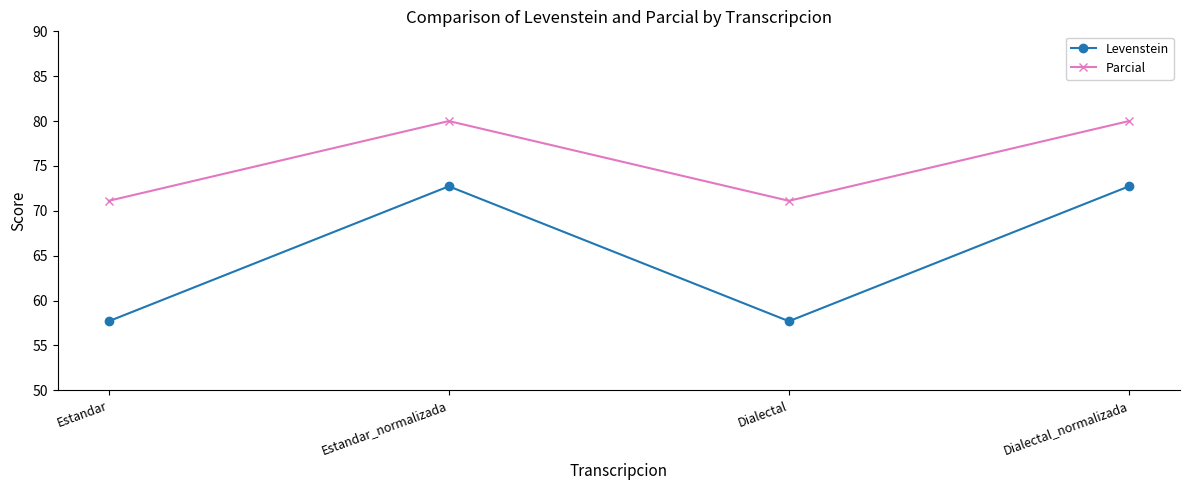

How many data points in Levenstein are above 72?

2